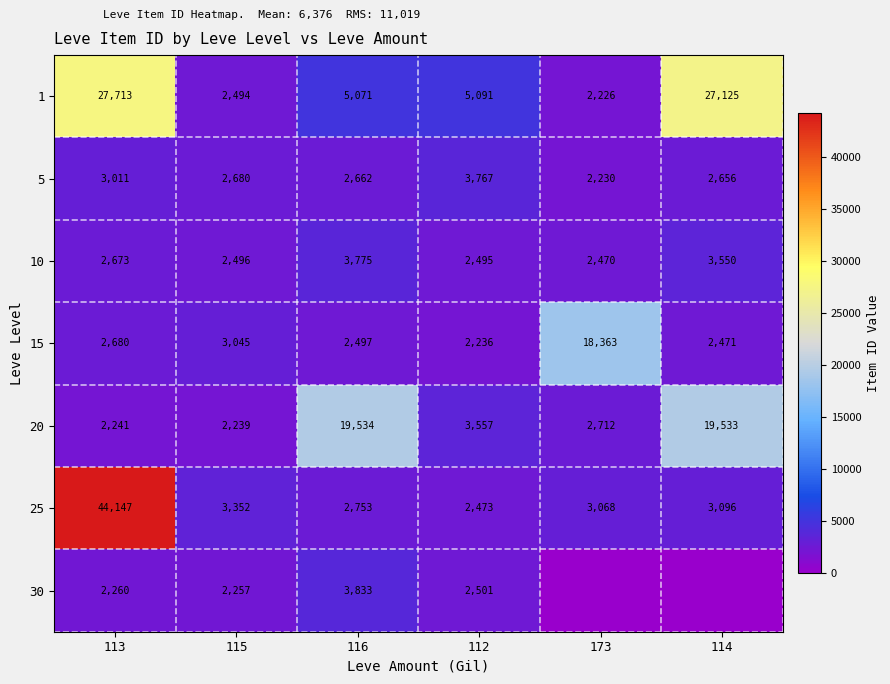

Where does the 25 series first go above 3096?

113